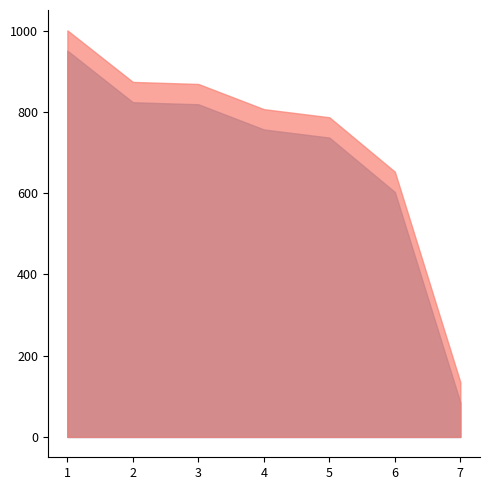

What is the total value across all series at 1?

1952